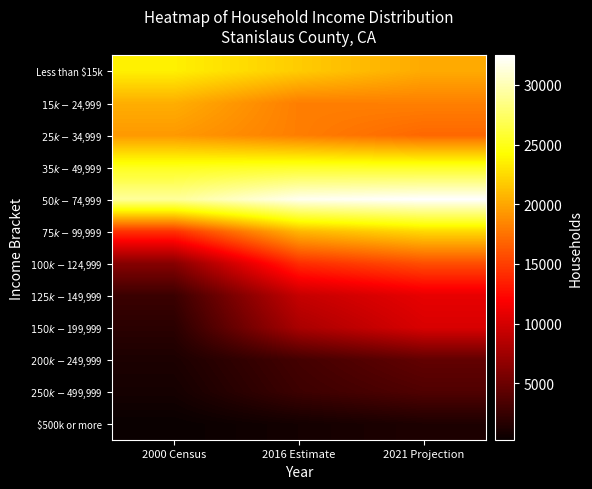

Reading right to left, what are all the values shown in this chart?

Less than $15k: 2021 Projection=20211	2016 Estimate=21812	2000 Census=23573
$15k - $24,999: 2021 Projection=18176	2016 Estimate=18081	2000 Census=20412
$25k - $34,999: 2021 Projection=16992	2016 Estimate=18081	2000 Census=19381
$35k - $49,999: 2021 Projection=25390	2016 Estimate=25499	2000 Census=25124
$50k - $74,999: 2021 Projection=32450	2016 Estimate=31921	2000 Census=29161
$75k - $99,999: 2021 Projection=22431	2016 Estimate=20812	2000 Census=14407
$100k - $124,999: 2021 Projection=15797	2016 Estimate=14173	2000 Census=6311
$125k - $149,999: 2021 Projection=10917	2016 Estimate=9296	2000 Census=2647
$150k - $199,999: 2021 Projection=10236	2016 Estimate=7972	2000 Census=1879
$200k - $249,999: 2021 Projection=4549	2016 Estimate=3102	2000 Census=1195
$250k - $499,999: 2021 Projection=3676	2016 Estimate=2754	2000 Census=870
$500k or more: 2021 Projection=1274	2016 Estimate=798	2000 Census=292